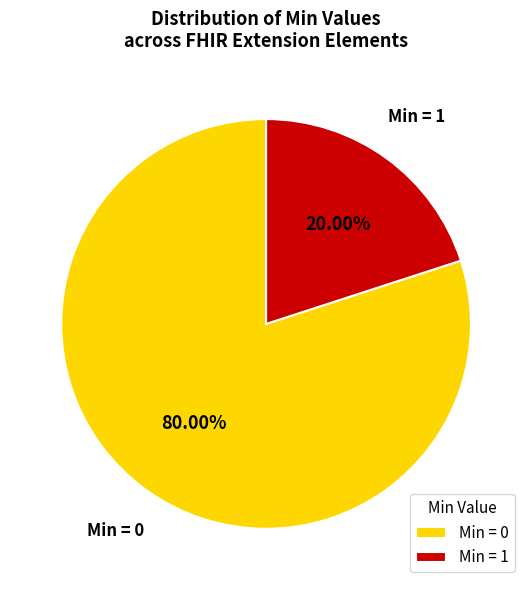

To the nearest percent, what is the difference between the largest and smallest slice percentages?

60%